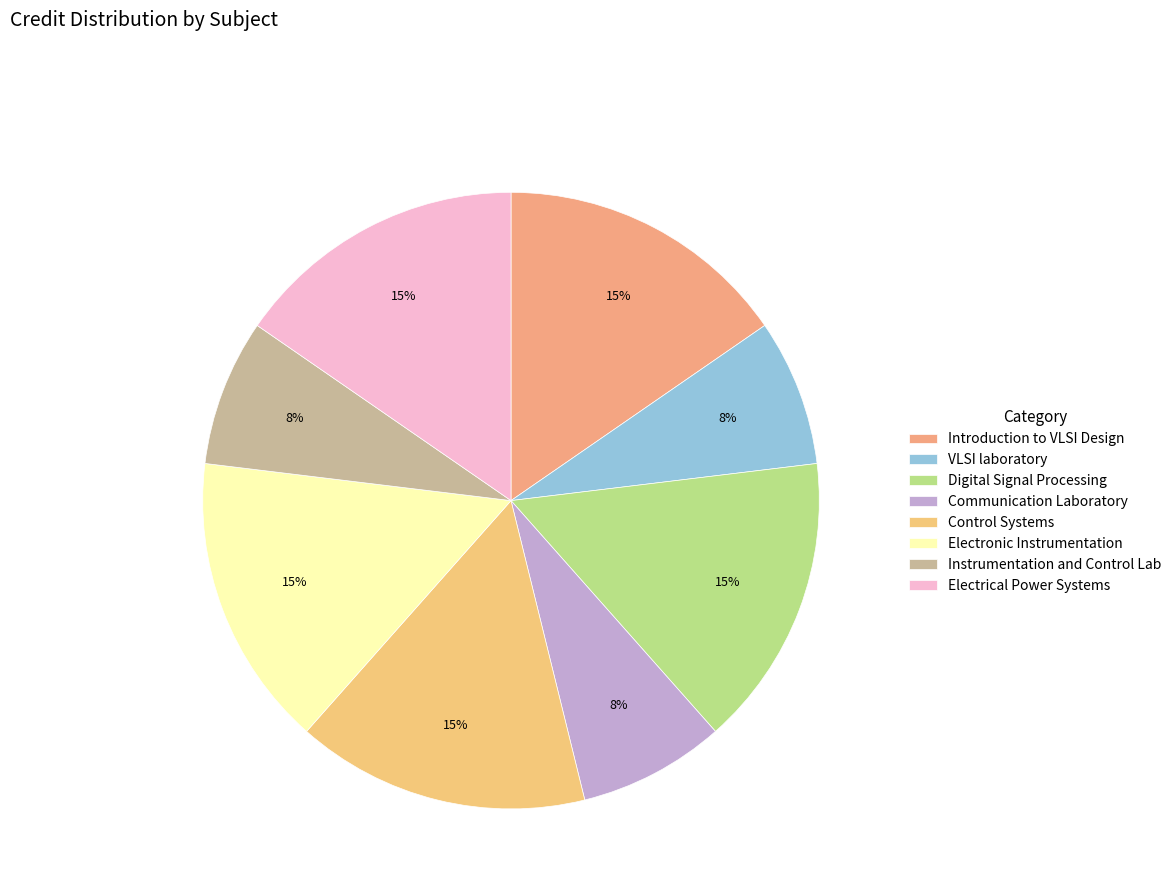

Between Digital Signal Processing and Electronic Instrumentation, which is larger?

Digital Signal Processing